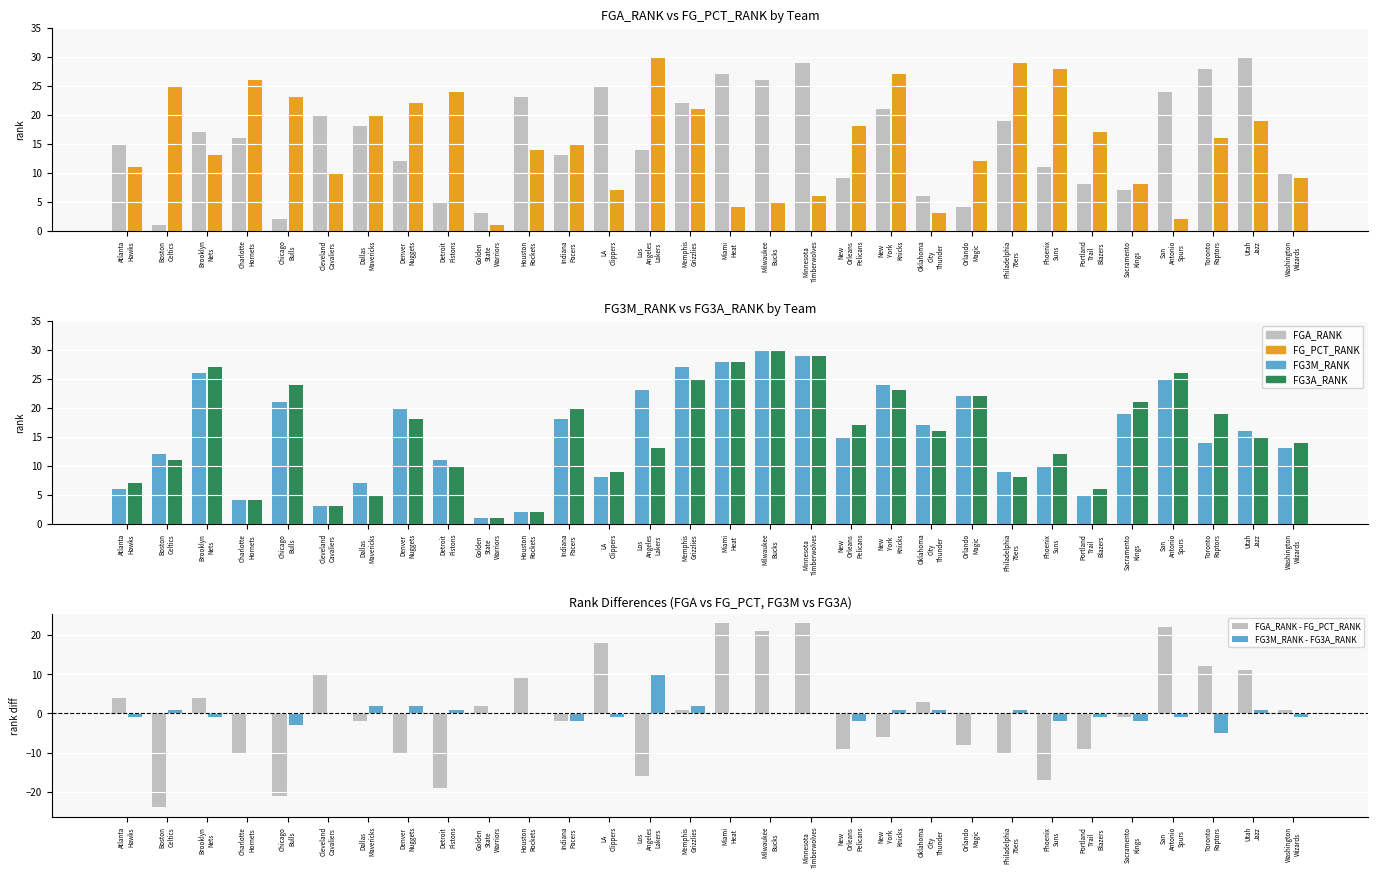

Where is FGA_RANK nearest to the value 15?

Atlanta
Hawks